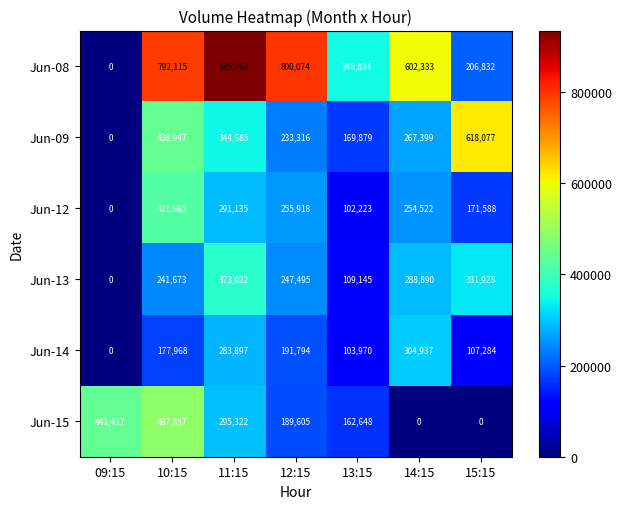

Is it true that Jun-12 equals 182968 at 11:15?

False